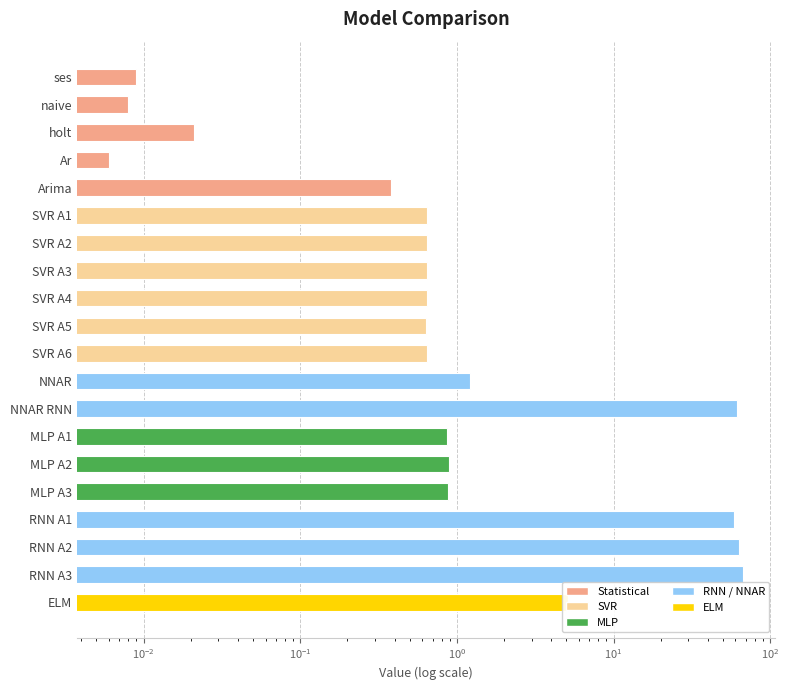

What is the difference between the maximum and minimum values?

67.3